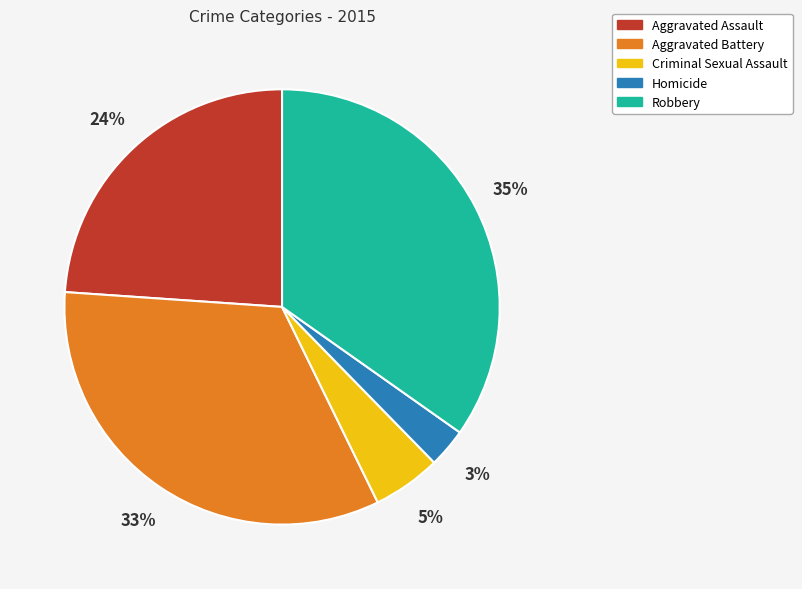

Which category has the smallest portion of the pie?

Homicide